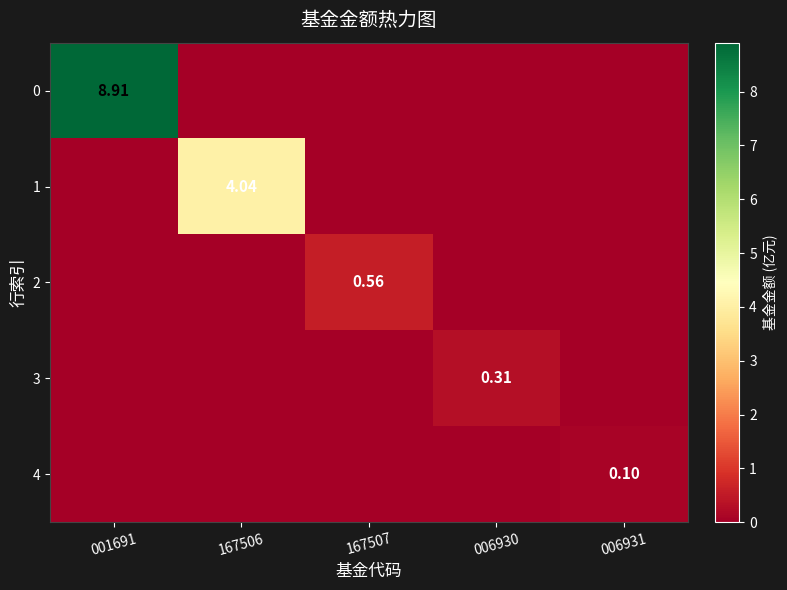

How many values in the 0 series exceed 0?

1